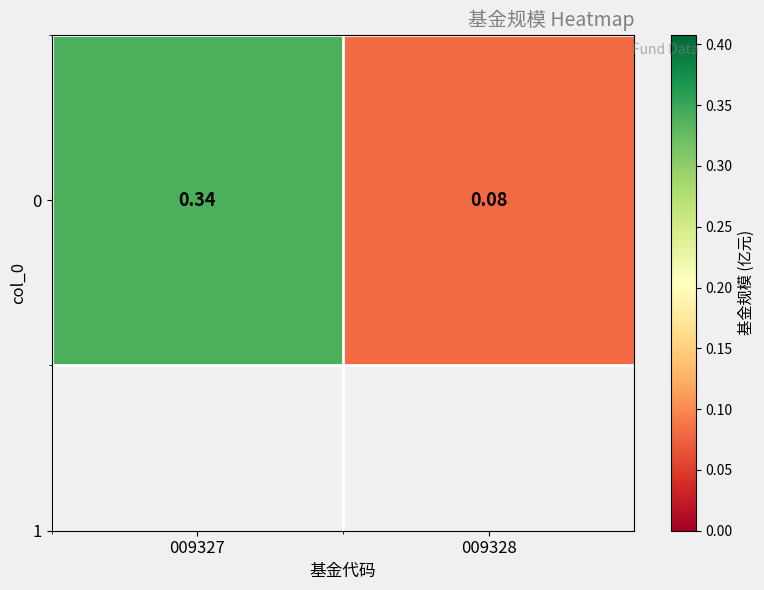

How many values are between 0 and 1?

2